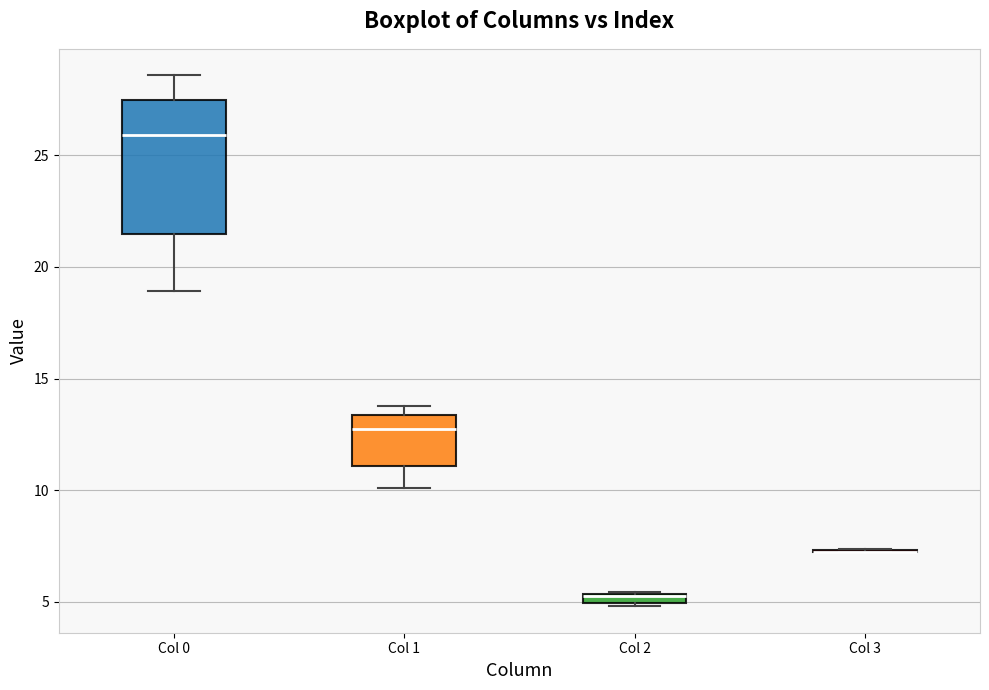

Comparing the boxes themselves (not the whiskers), which one is the tallest?

Col 0